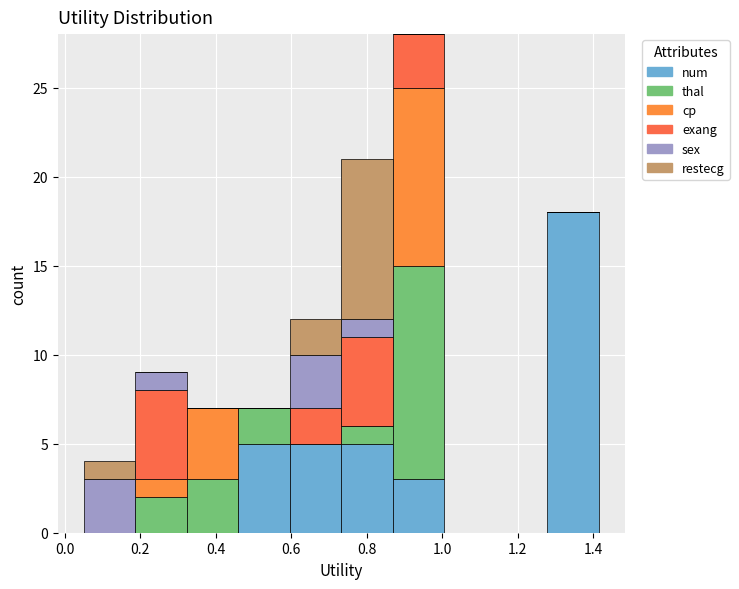

Which range on the x-axis has the tallest stacked bar (by total height)?

0.86 to 1.00